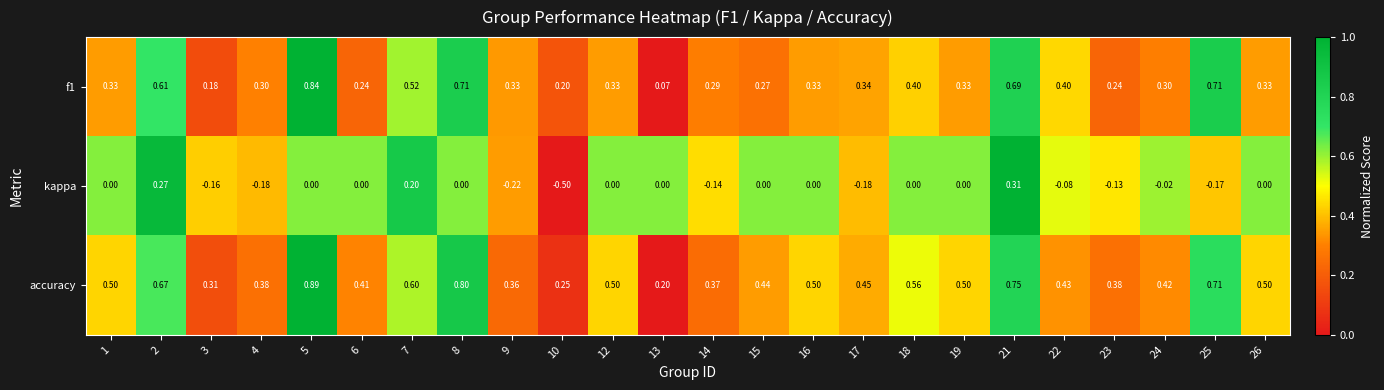

Is the value of accuracy at 8 greater than the value of kappa at 3?

Yes